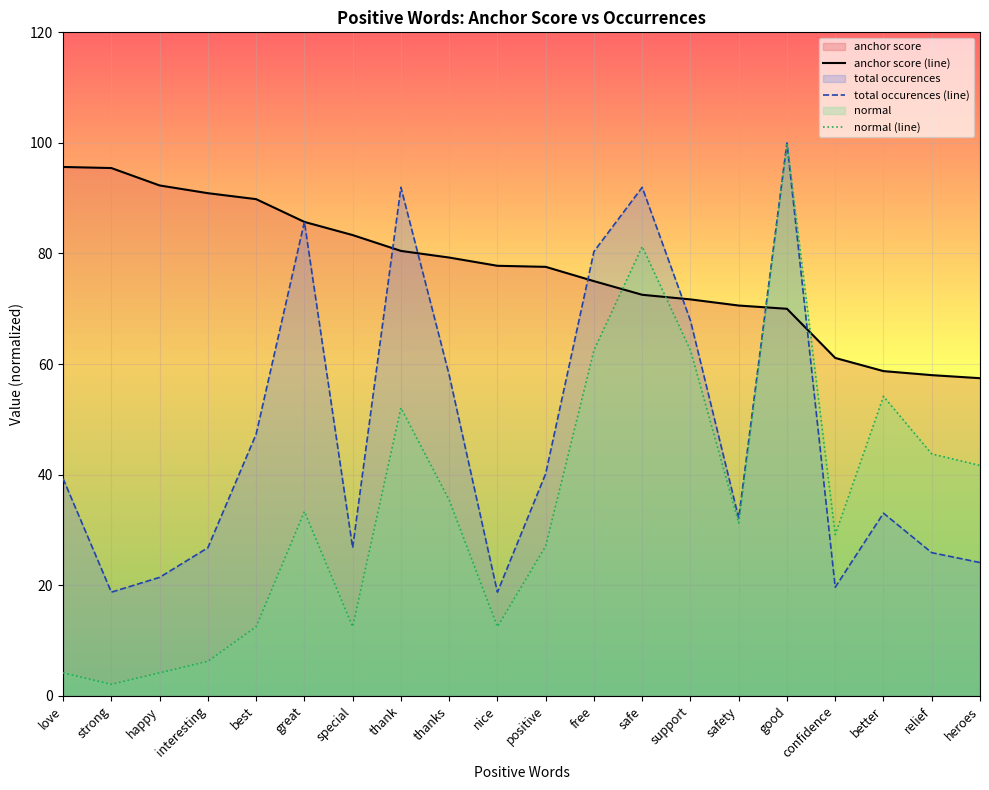

Which series has the largest total across all categories?

anchor score (line)